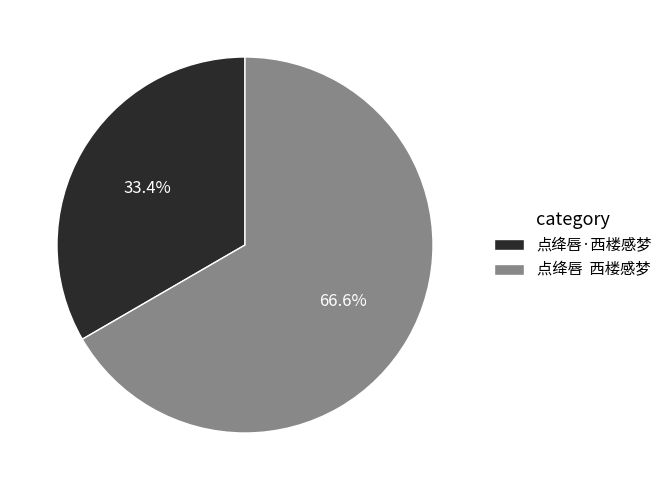

Do 点绛唇·西楼感梦 and 点绛唇 西楼感梦 together represent more than half of the pie?

Yes